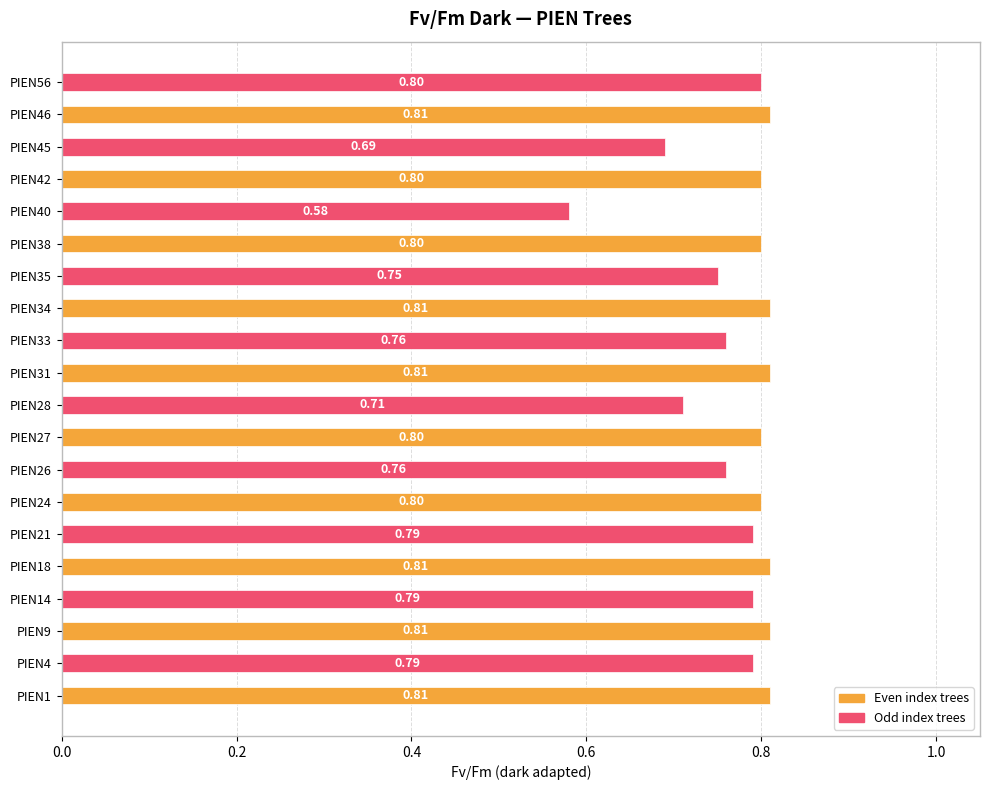

At which category is the sum across all series the highest?

PIEN46